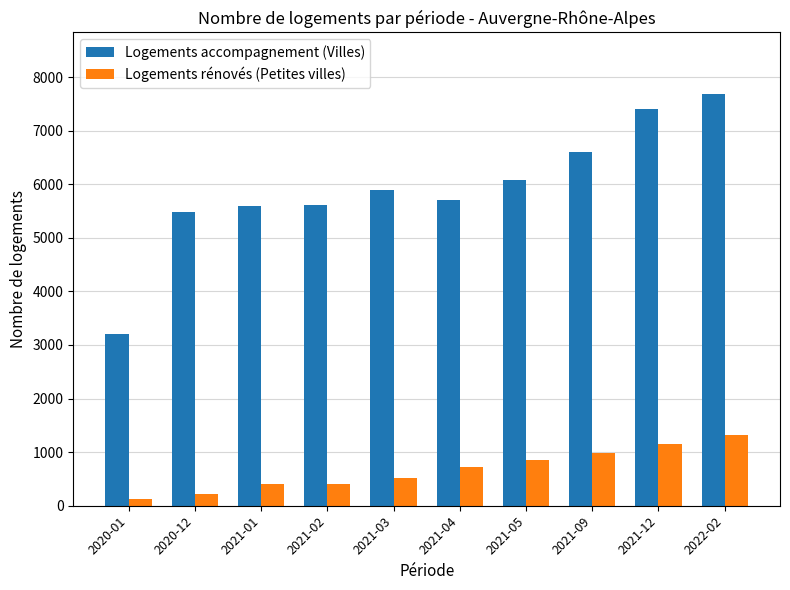

What are all the series names shown in the legend?

Logements accompagnement (Villes), Logements rénovés (Petites villes)